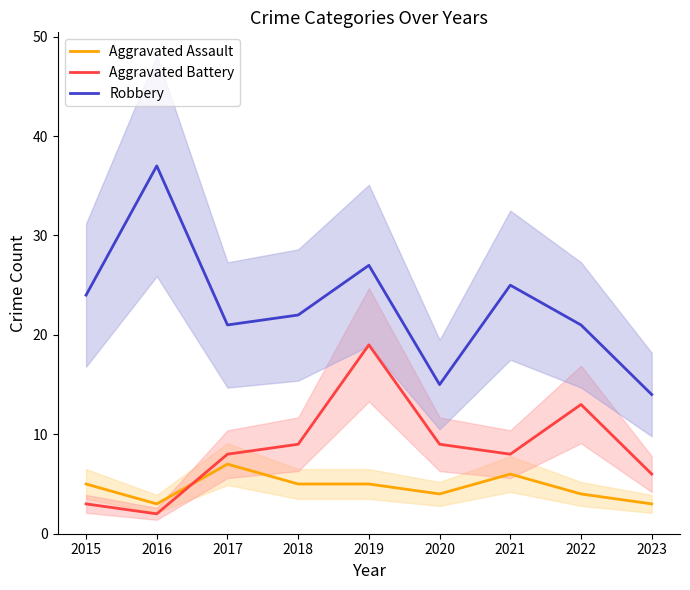

What are all the series names shown in the legend?

Aggravated Assault, Aggravated Battery, Robbery